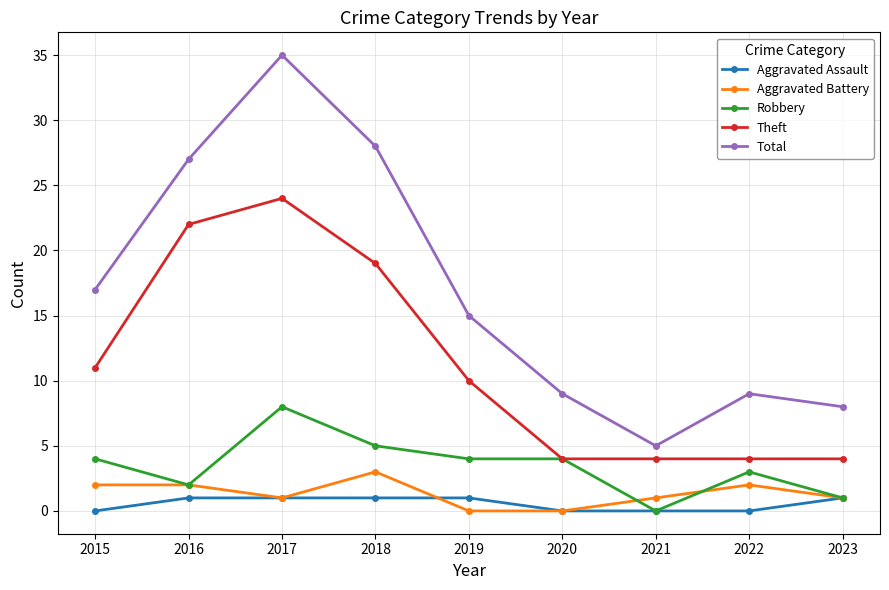

What is the spread (max minus min) of values at 2022?

9